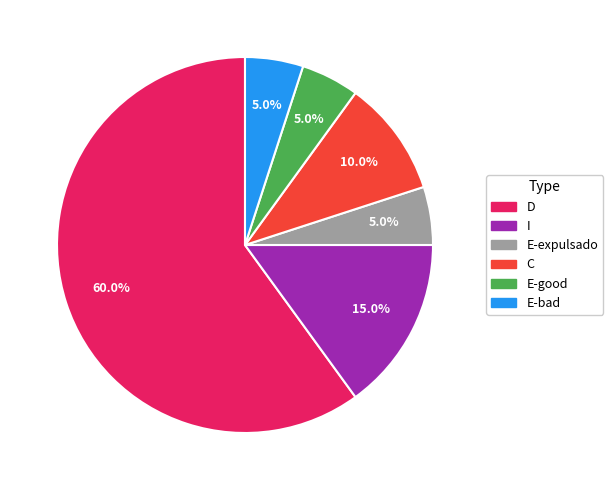

Which category accounts for the majority?

D